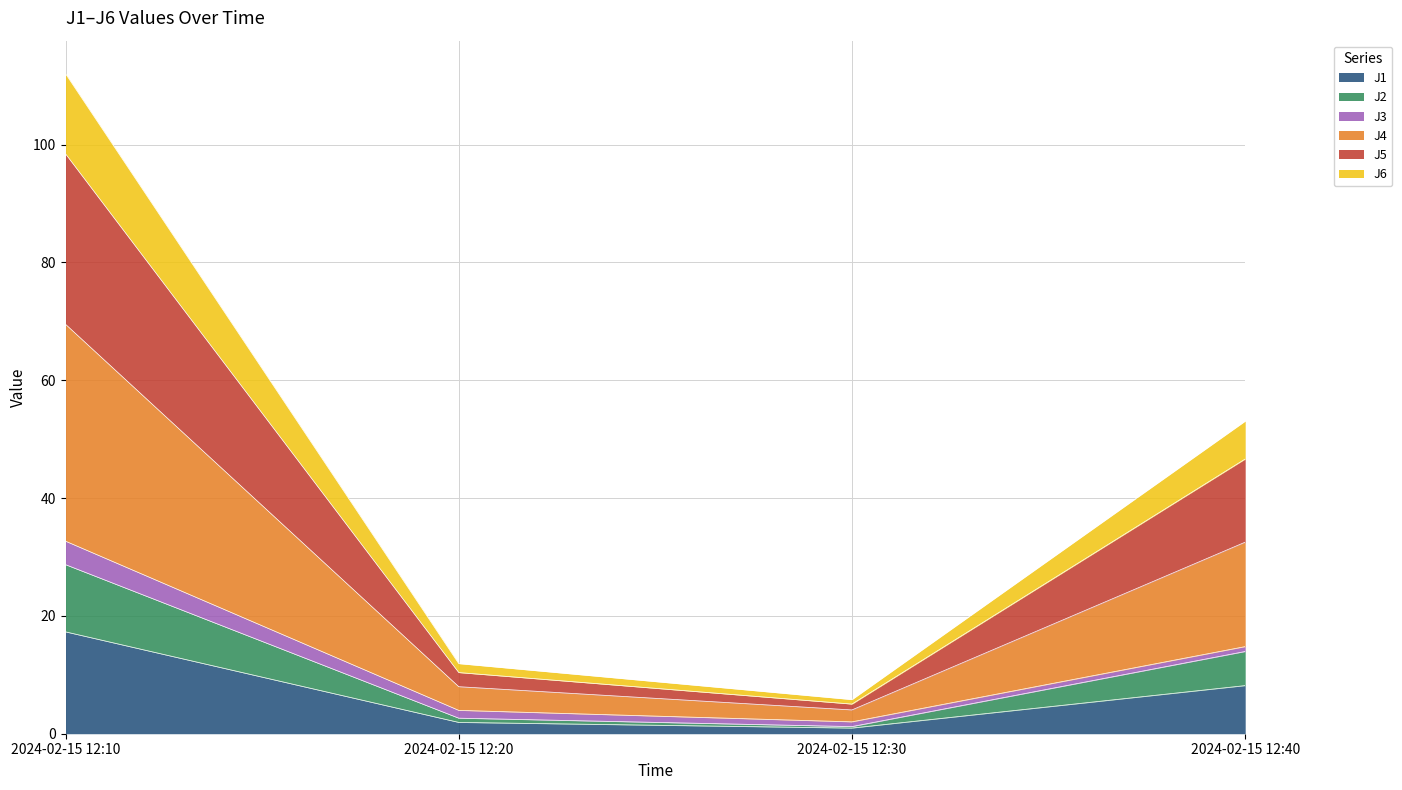

At which category is the sum across all series the highest?

2024-02-15 12:10